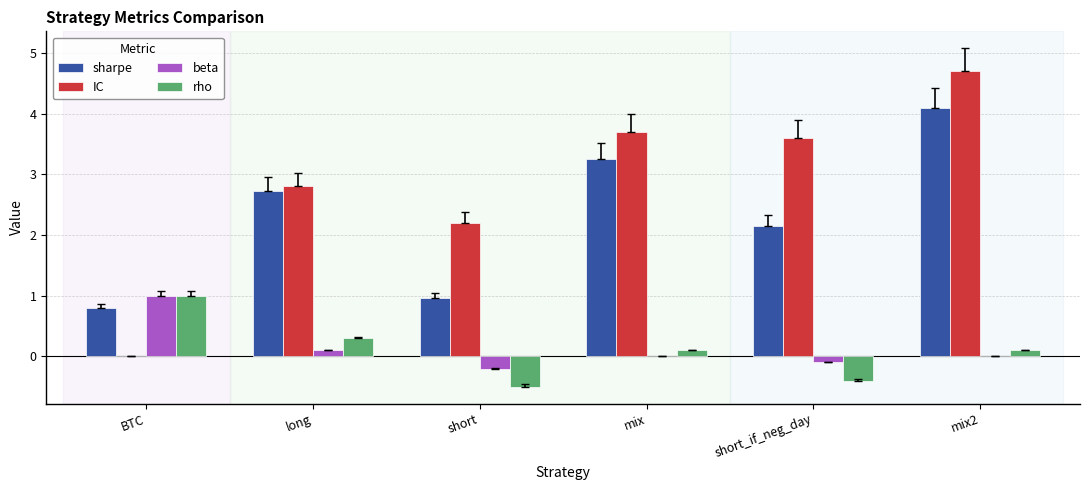

The value of sharpe at short is 1.0. True or false?

True